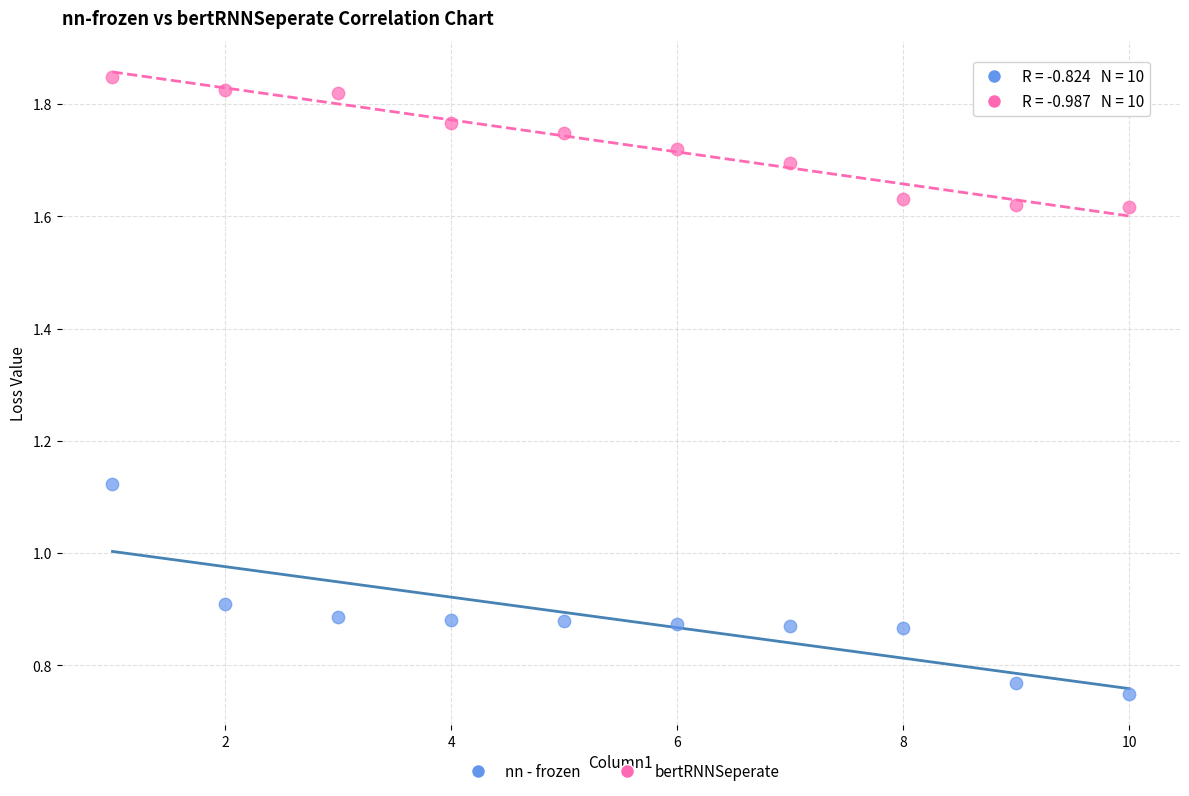

Which series has the largest Y range (max minus min)?

nn - frozen